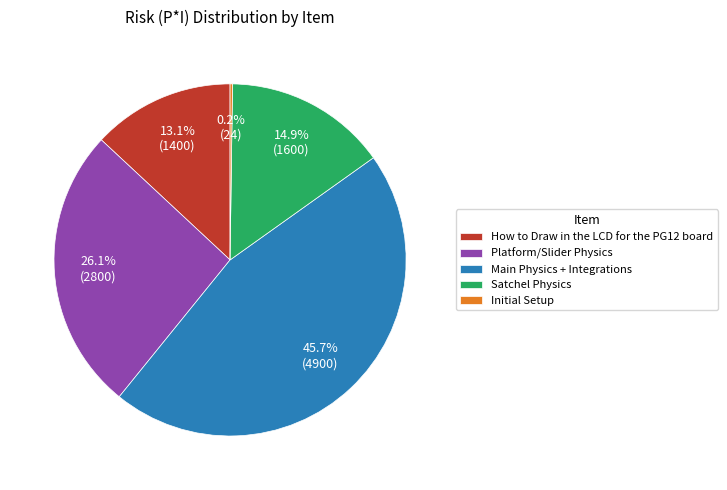

What percentage is the Platform/Slider Physics slice, to the nearest percent?

26%